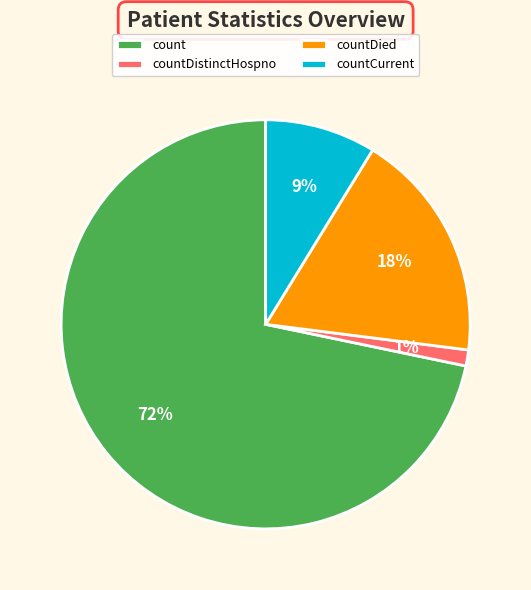

The count slice represents 61% of the pie. True or false?

False